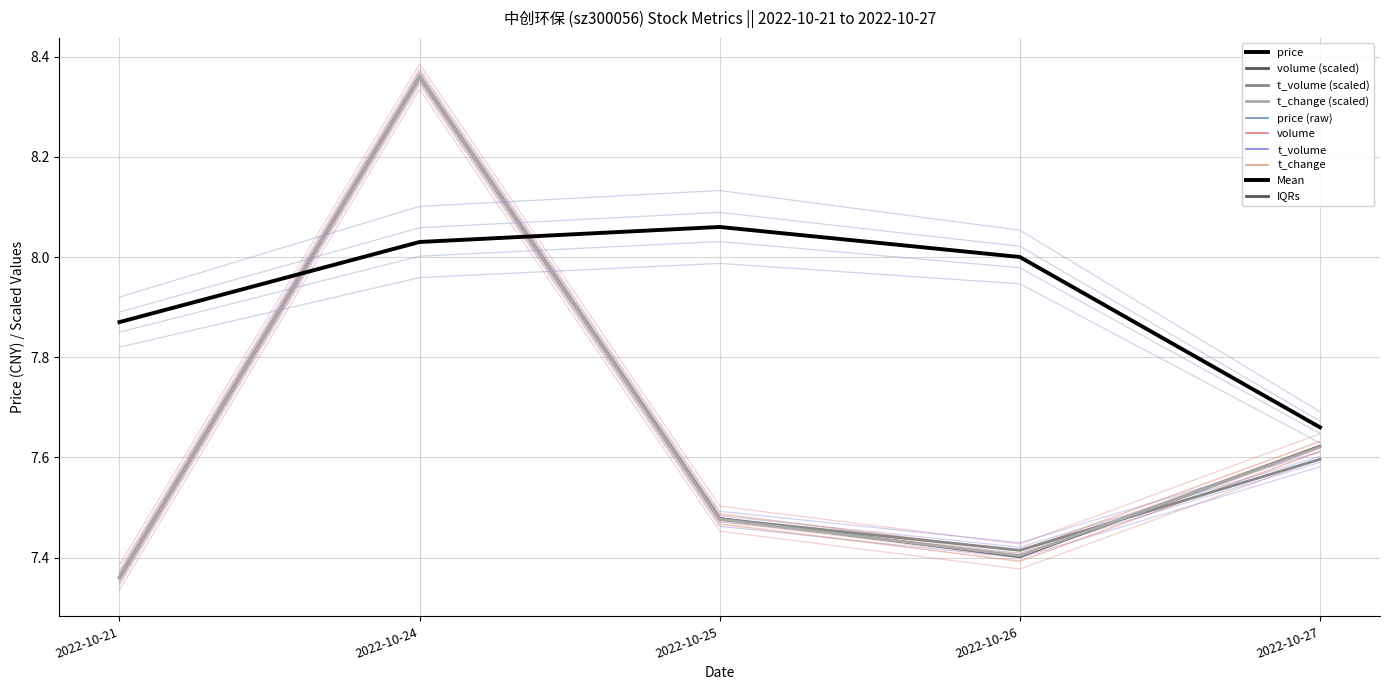

The value of price at 2022-10-27 is 4.8. True or false?

False